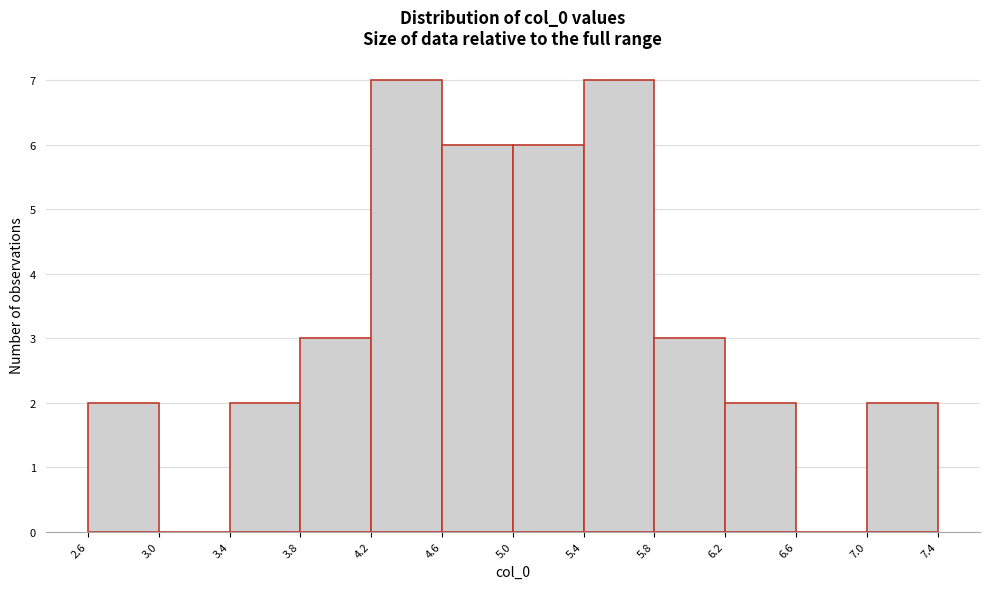

How tall is the bar that spans 3.4 to 3.8 on the x-axis? The values are not printed on the chart, so give them approximately, as read against the axis.

2